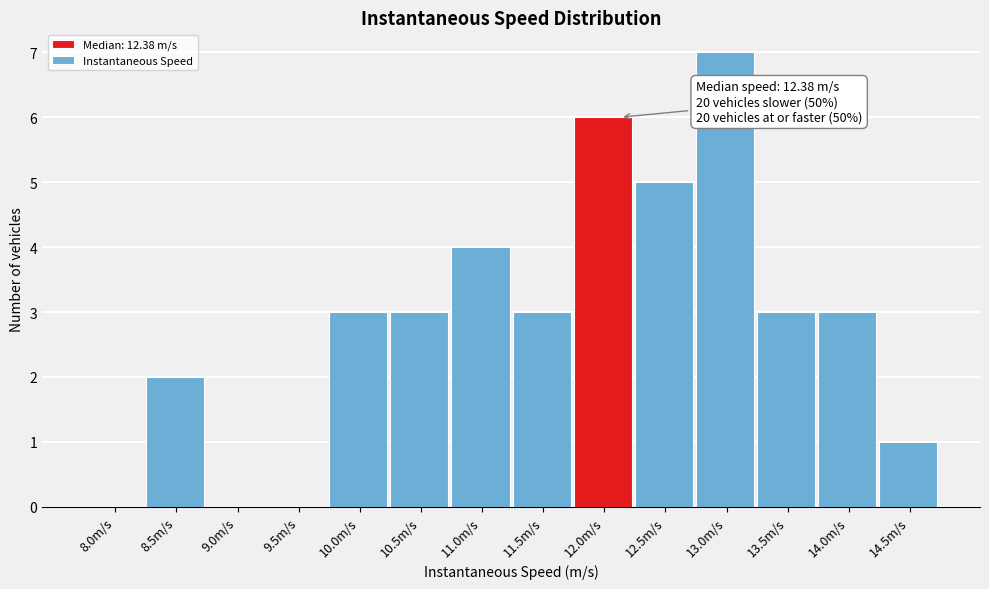

Reading left to right, extract all data points from this chart.

8.0m/s=0	8.5m/s=2	9.0m/s=0	9.5m/s=0	10.0m/s=3	10.5m/s=3	11.0m/s=4	11.5m/s=3	12.0m/s=6	12.5m/s=5	13.0m/s=7	13.5m/s=3	14.0m/s=3	14.5m/s=1